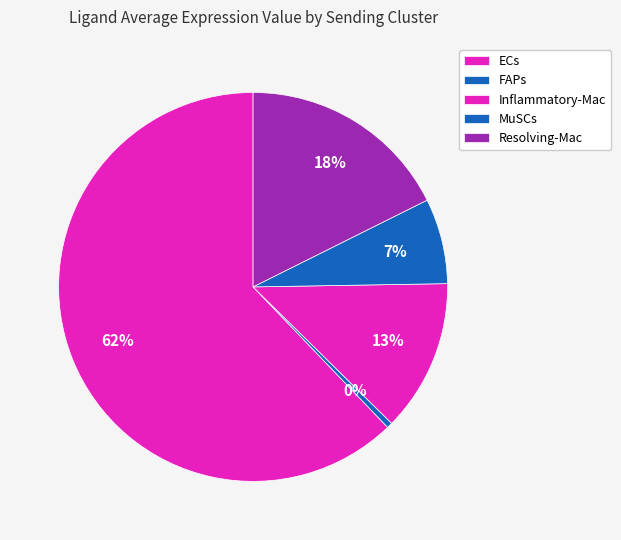

How many slices are in this pie chart?

5